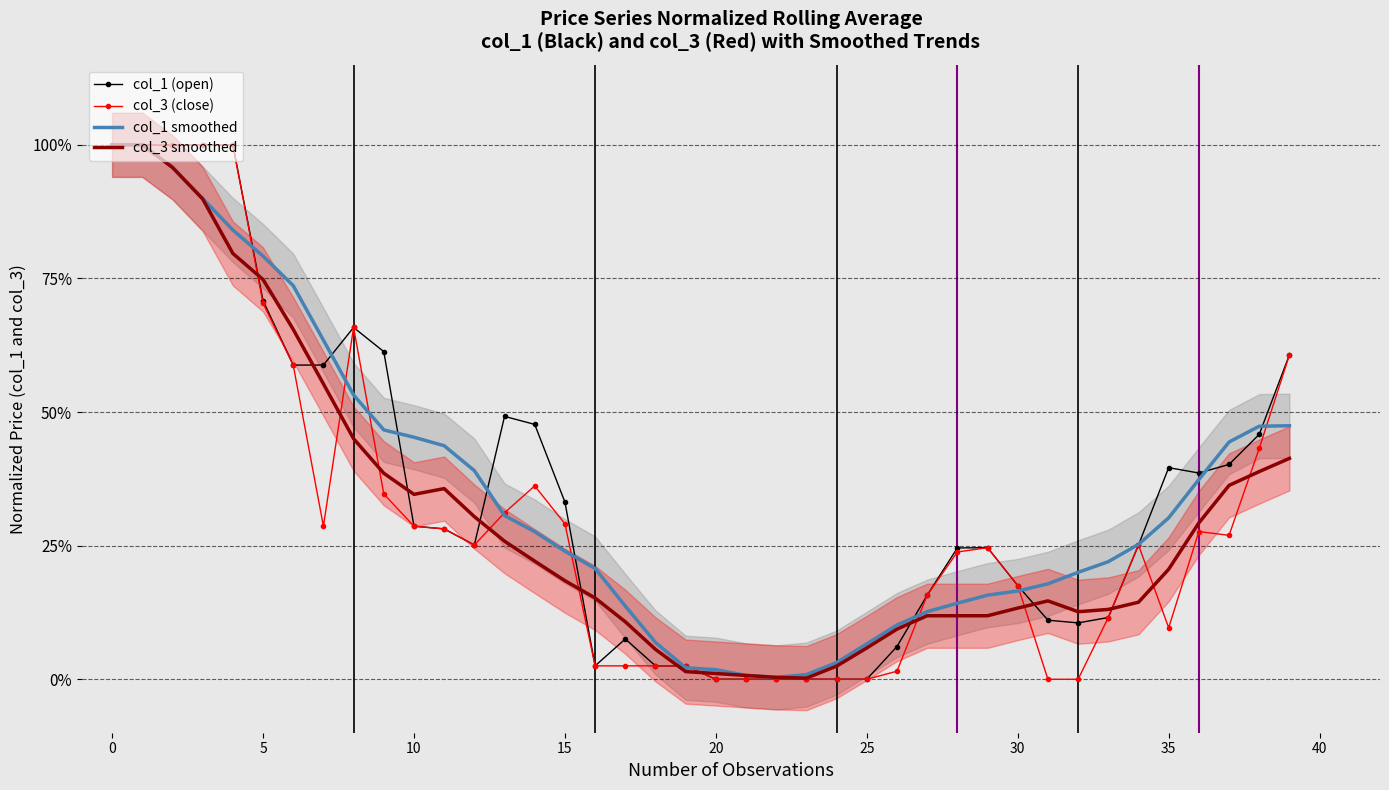

How many lines are shown in the chart?

4